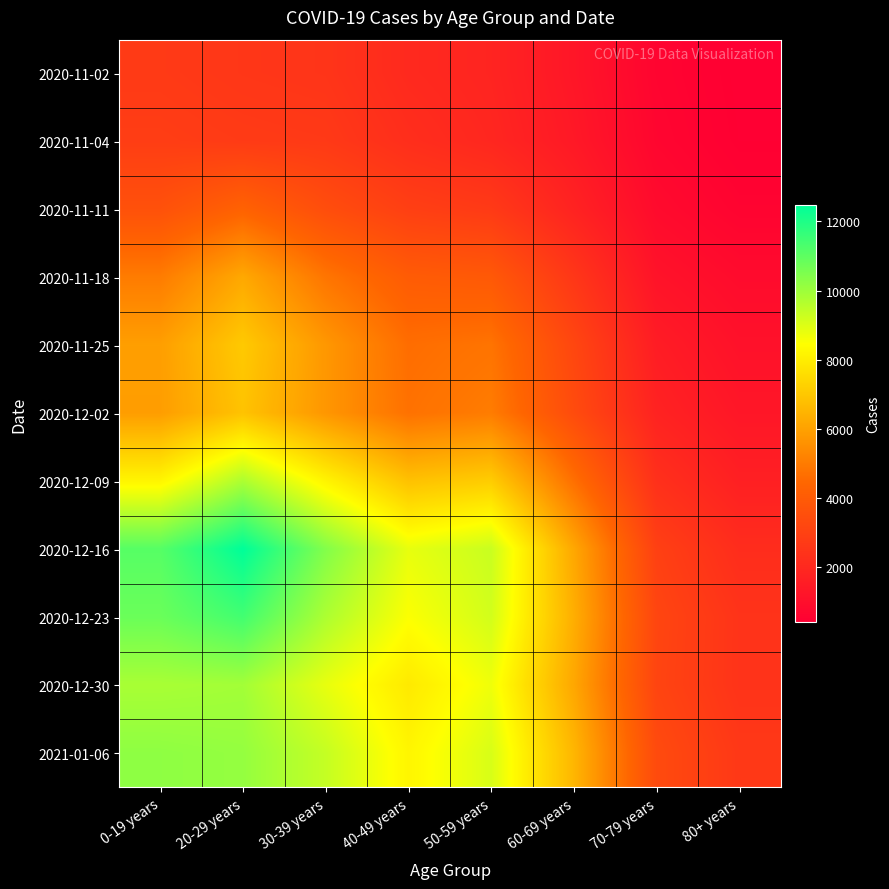

Count the number of categories in the chart.

8